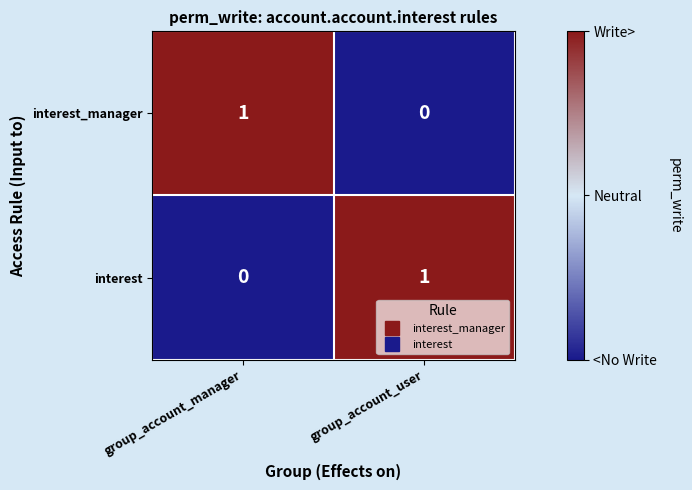

Reading right to left, extract all data points from this chart.

interest_manager: 0	1
interest: 1	0